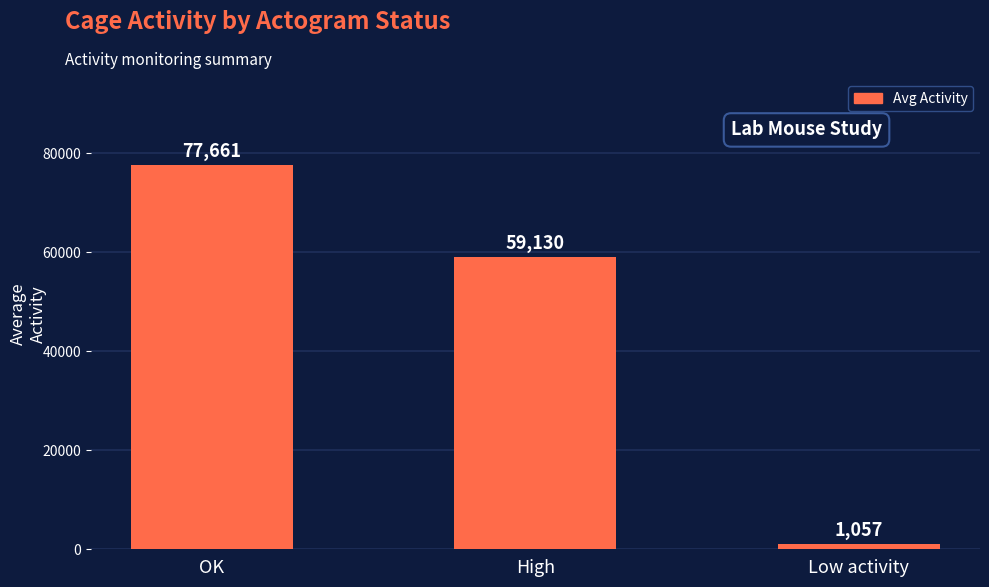

What is the difference between the values at OK and Low activity?

76604.5